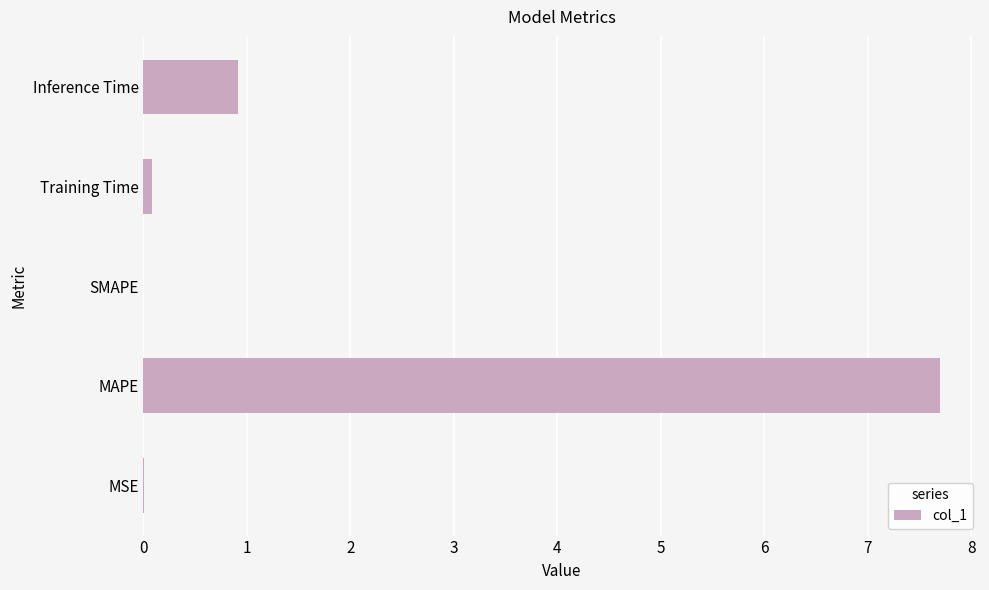

Is it true that the value at MSE is 0.0?

True